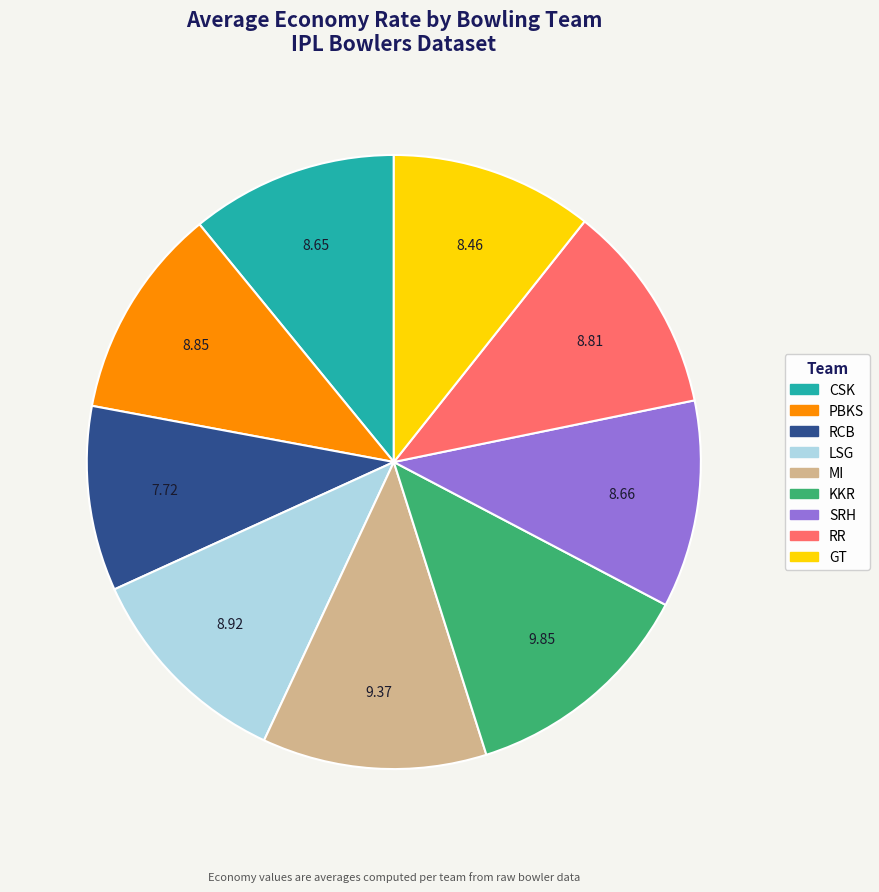

How many segments does this pie chart have?

9